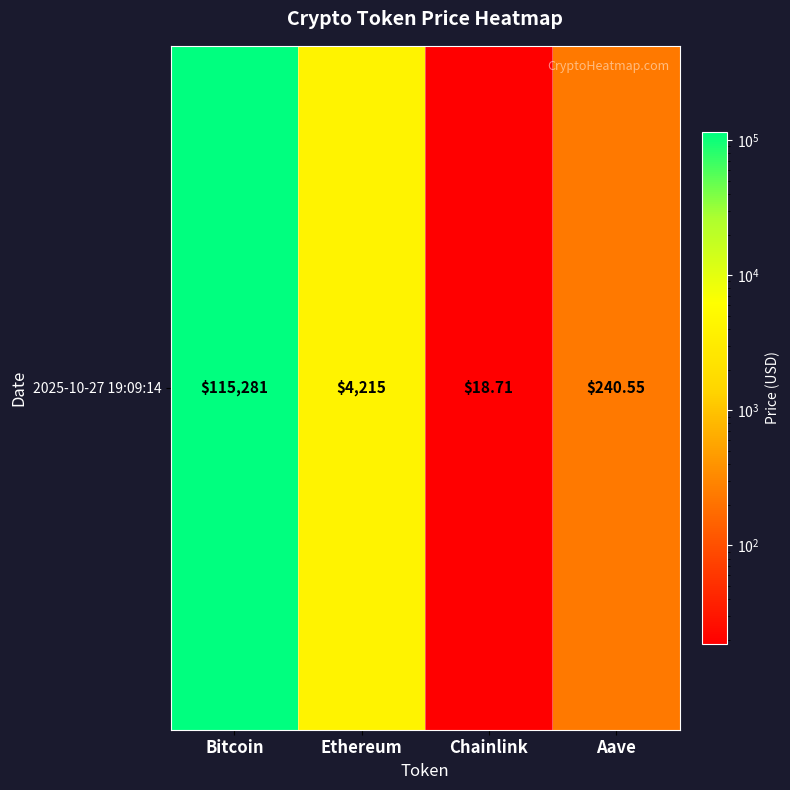

Reading left to right, extract all data points from this chart.

Bitcoin=115281.0	Ethereum=4215.0	Chainlink=18.7	Aave=240.6